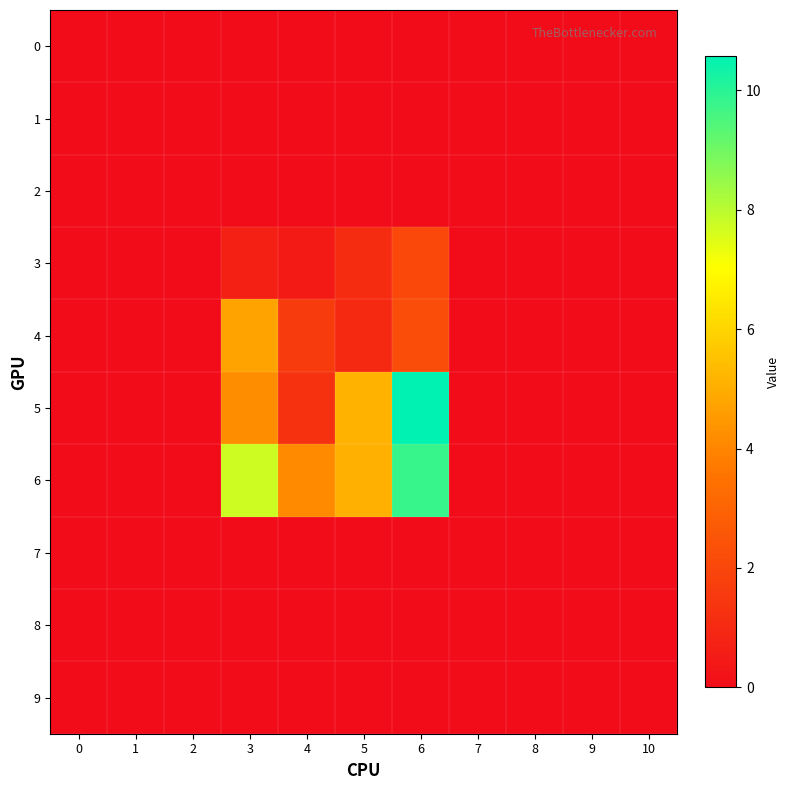

What is the total value across all series at 4?

7.5